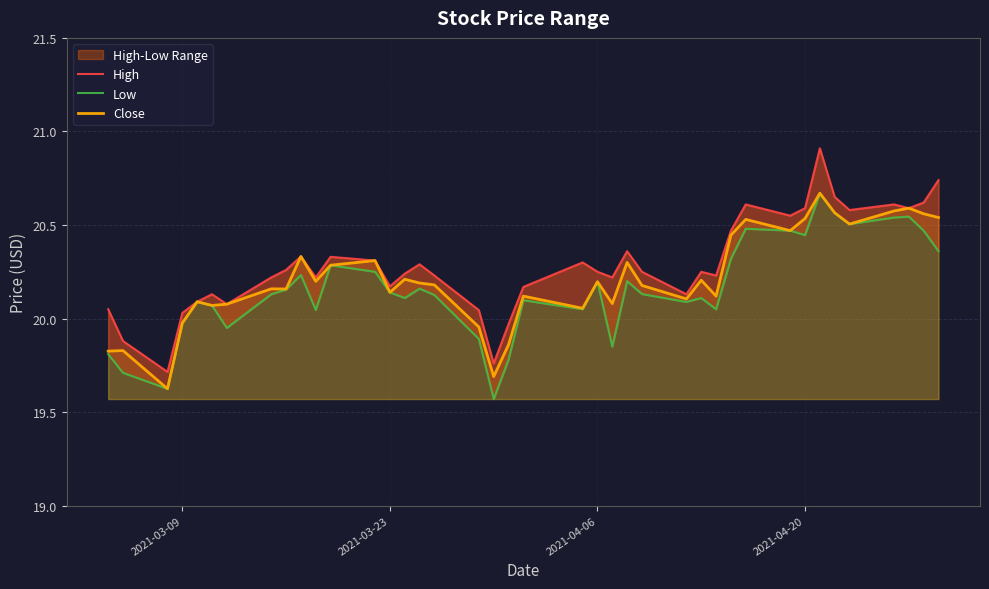

What is the lowest value of the Close series?

19.6